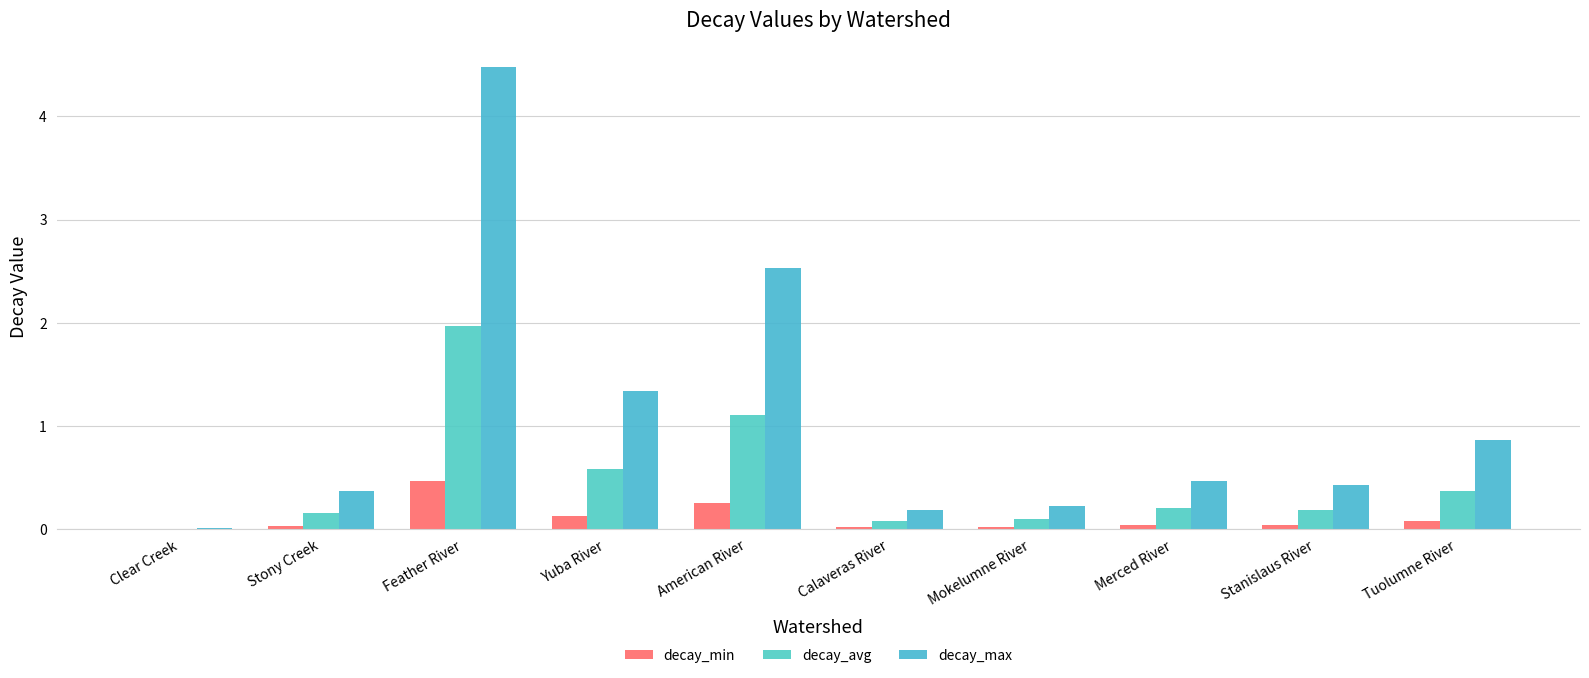

Are the bars horizontal?

No